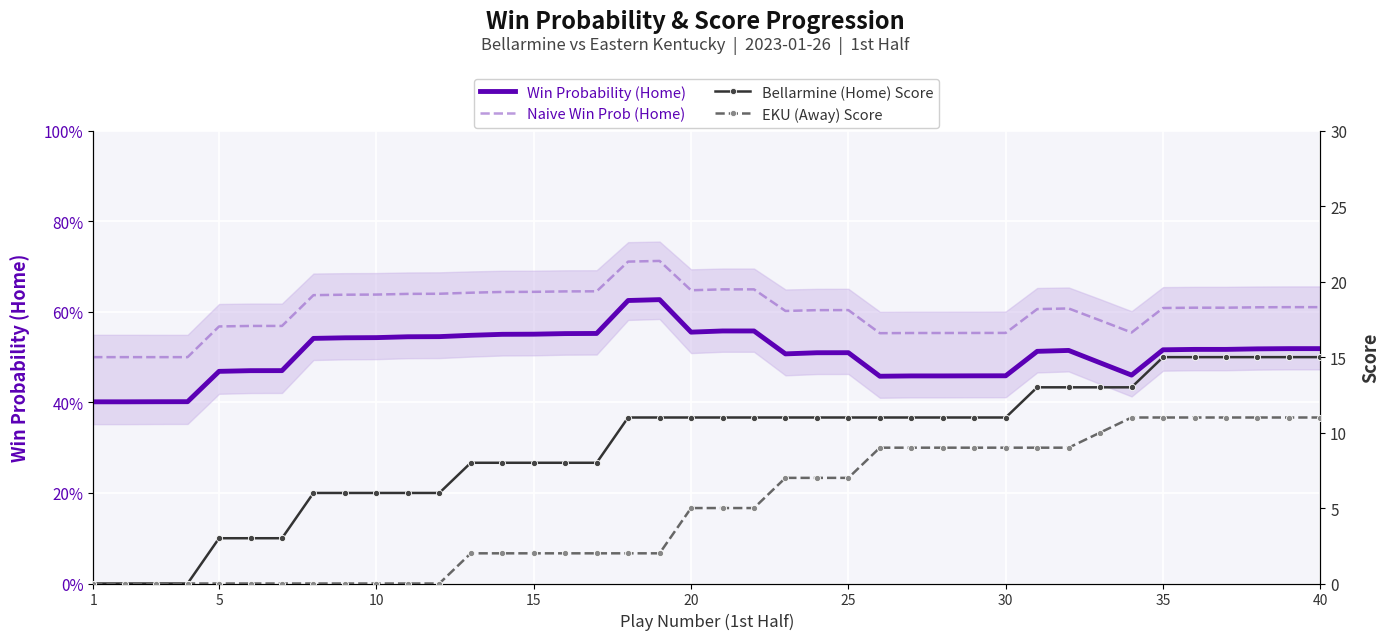

How many Win Probability (Home) values are between 0 and 1?

40